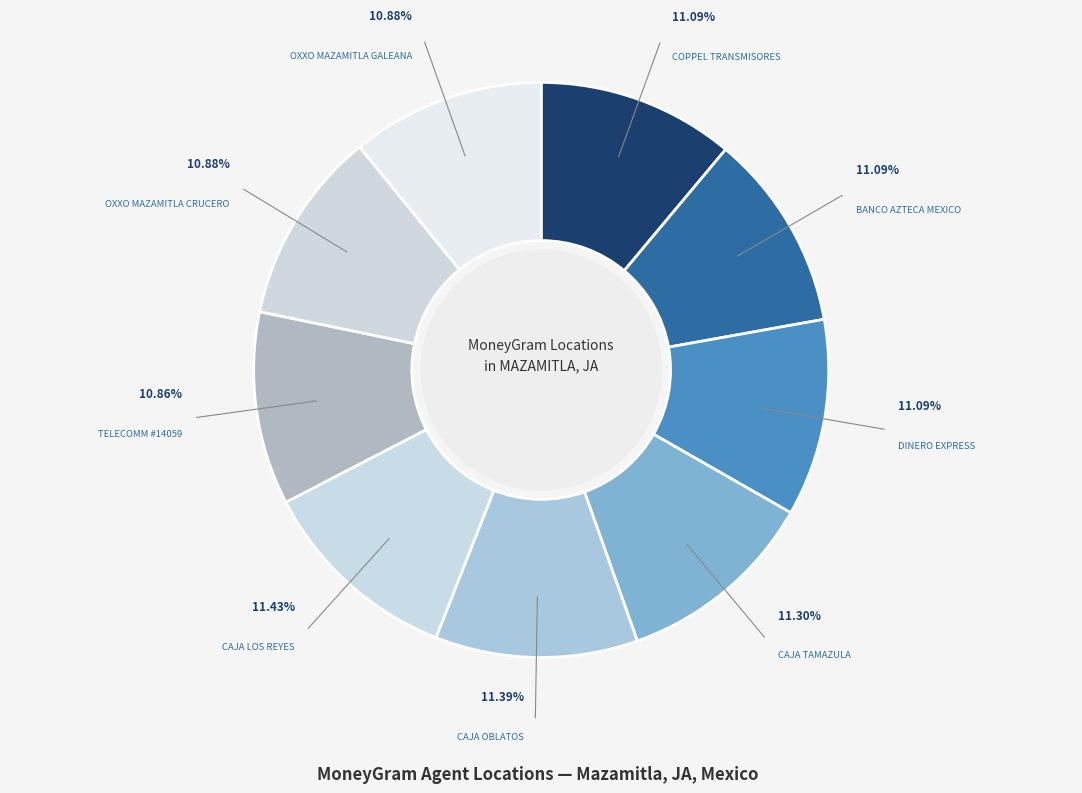

What percentage is NOT represented by CAJA TAMAZULA?

88.7%